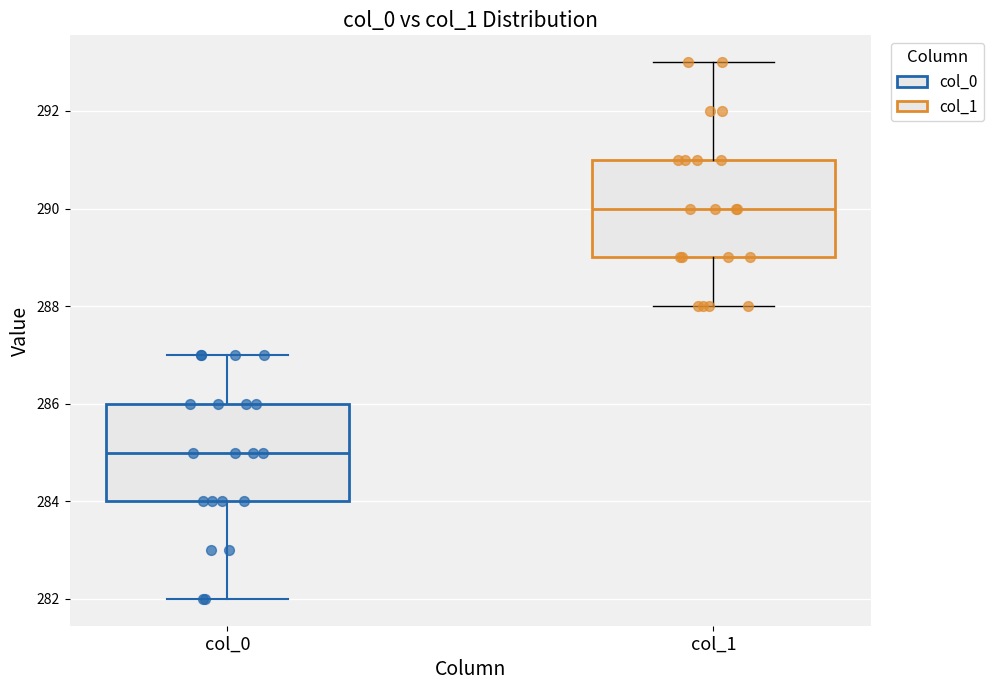

Where does the median line of the box for col_1 sit on the y-axis? The values are not printed on the chart, so give them approximately, as read against the axis.

290